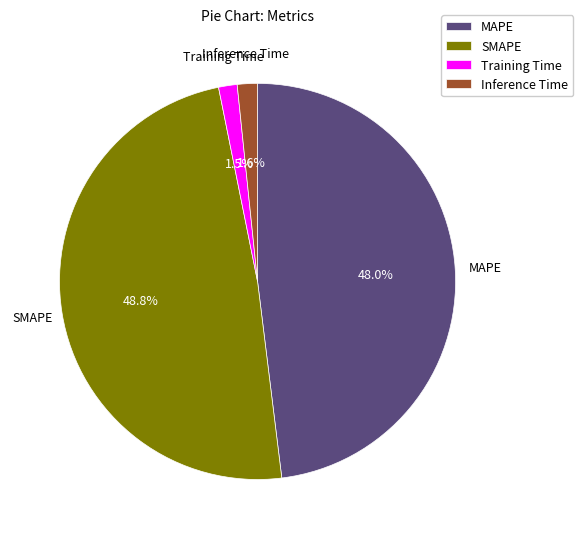

To the nearest percent, what is the combined percentage of Training Time and SMAPE?

50%